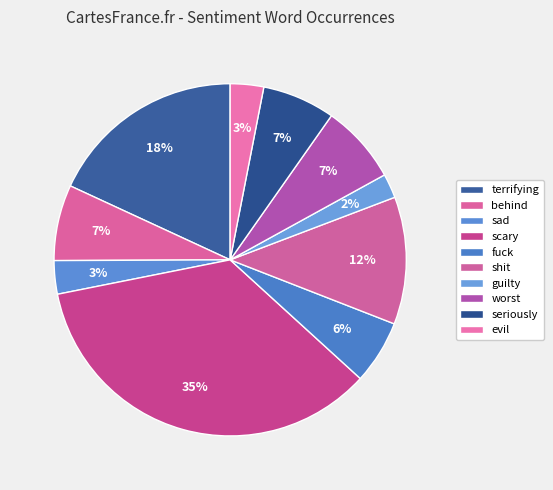

Rank the categories by value from highest to lowest.

scary, terrifying, shit, worst, behind, seriously, fuck, sad, evil, guilty